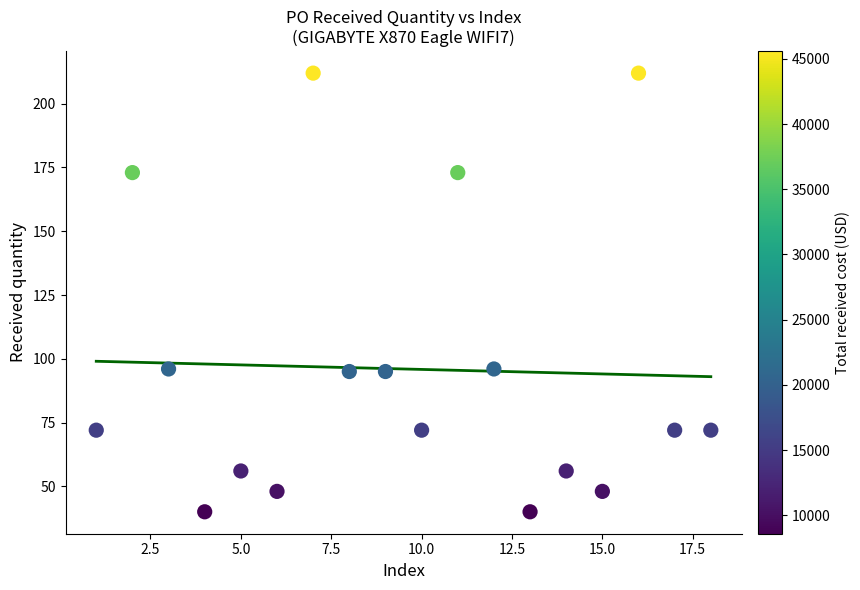

What is the range of Y values (max minus min)?

172